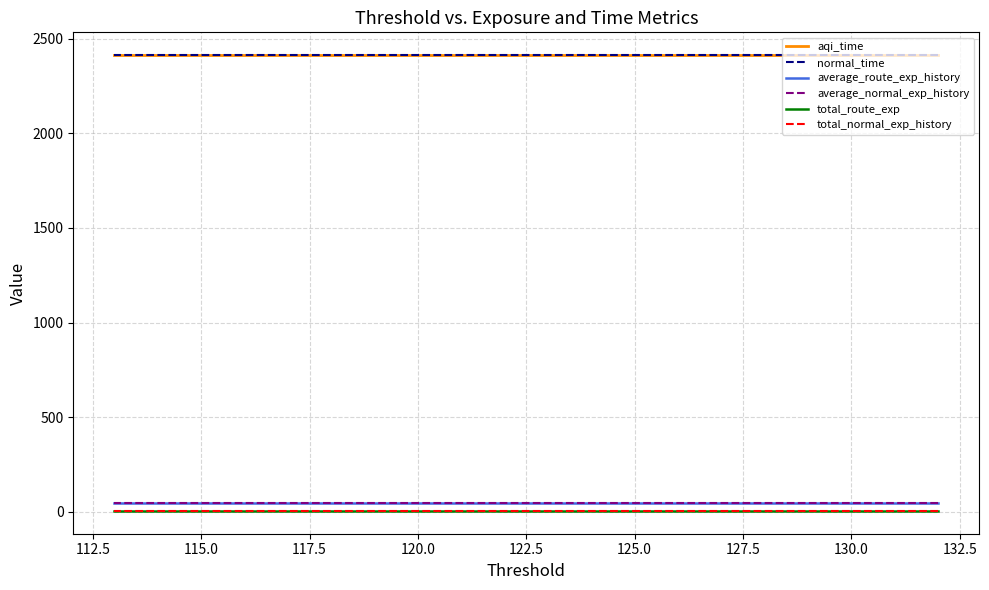

What is the maximum value for aqi_time?

2413.2